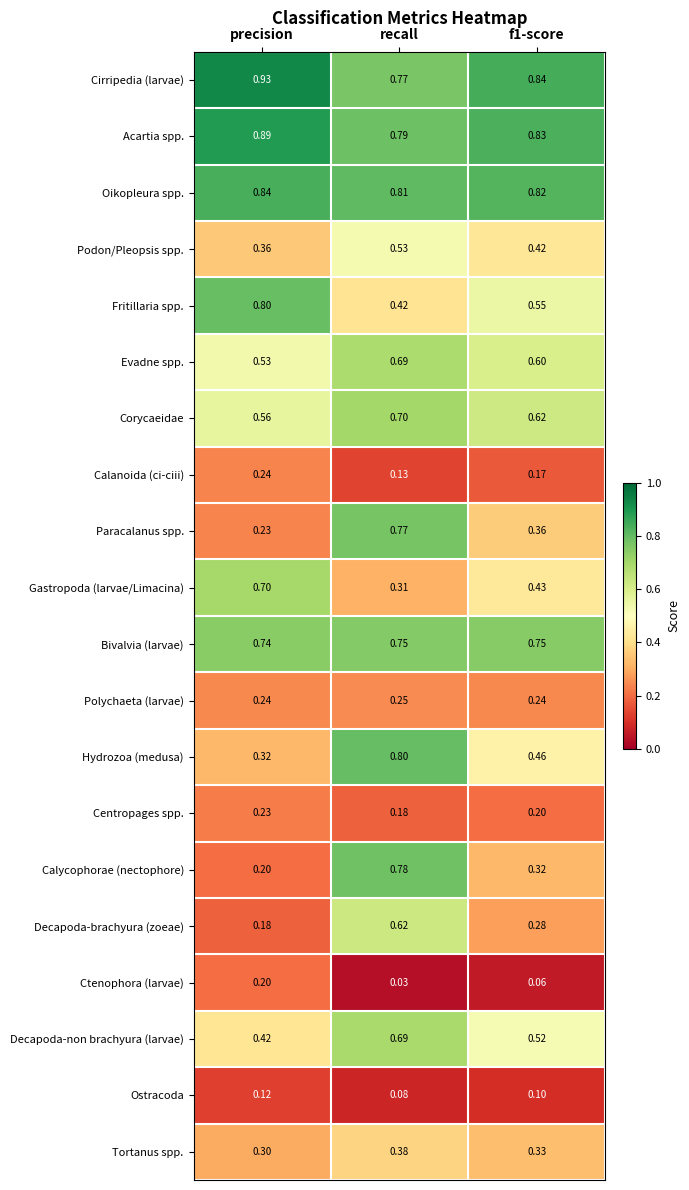

Which series has the largest total across all categories?

Cirripedia (larvae)